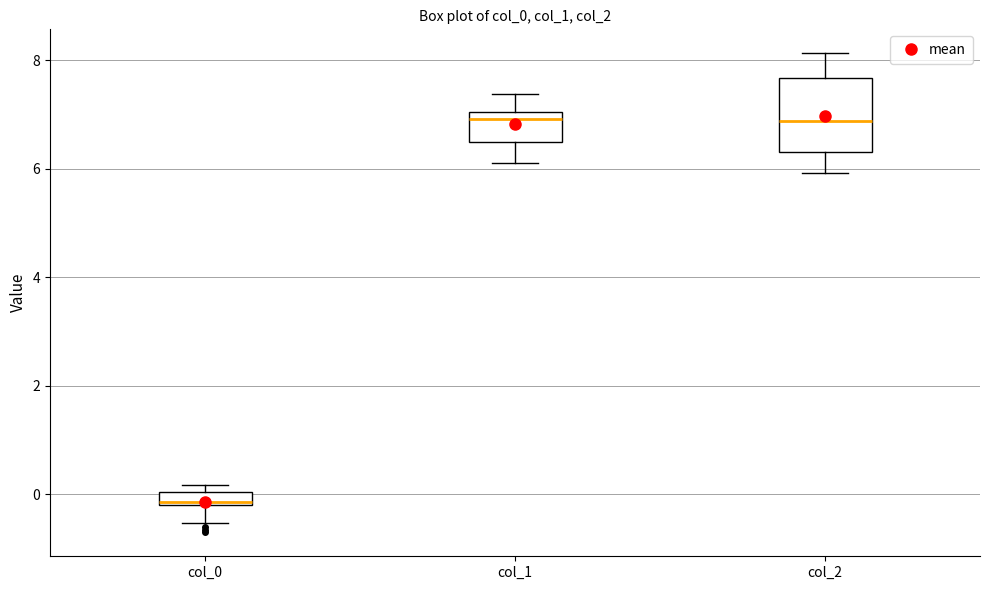

Which box's median line is the lowest?

col_0